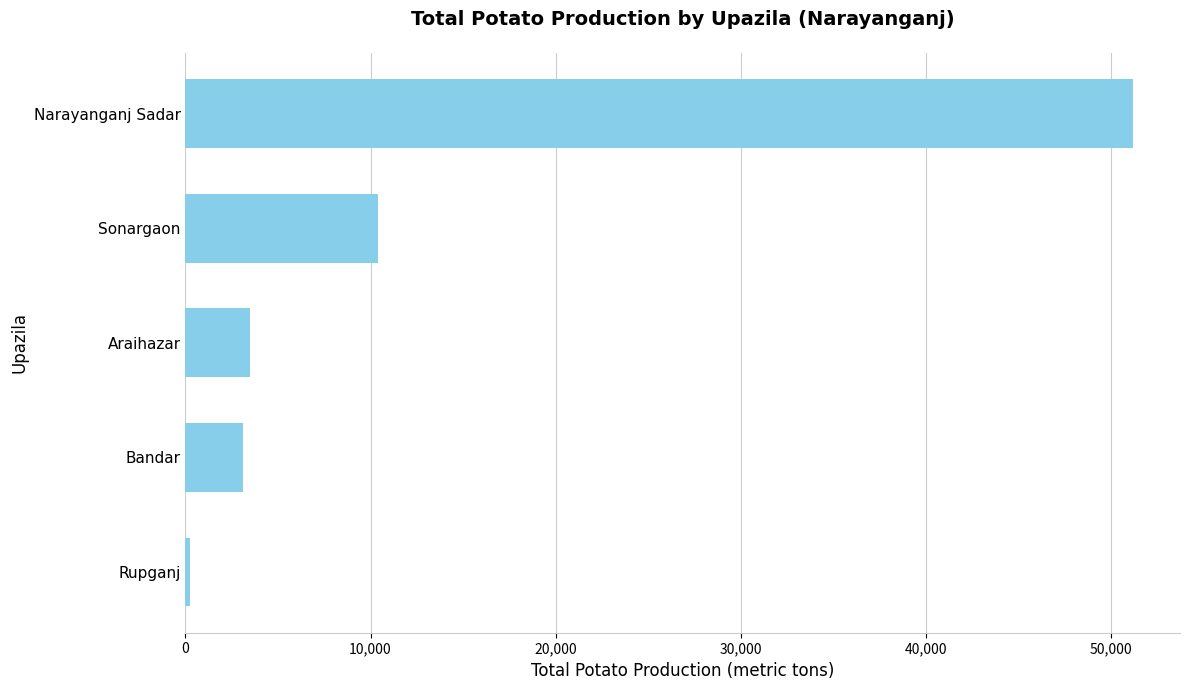

Reading bottom to top, what are all the values shown in this chart?

265	3091	3471	10421	51173